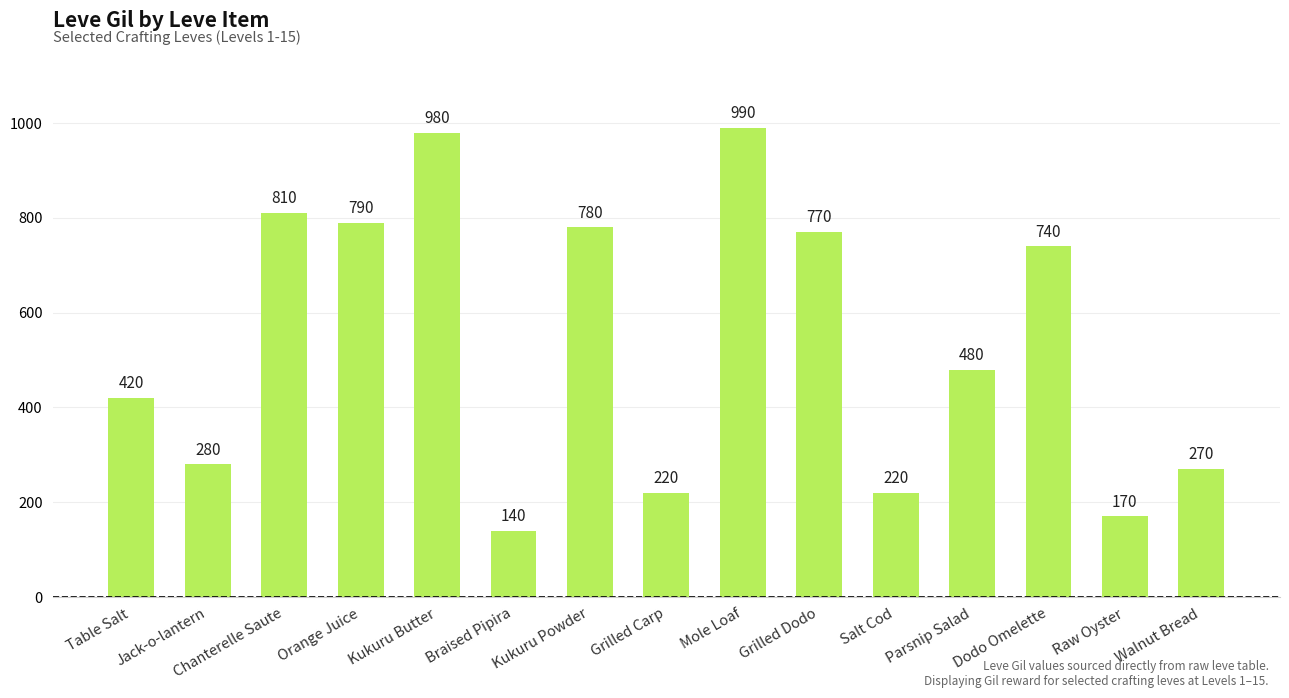

True or false: the data shows 170 at Raw Oyster.

True